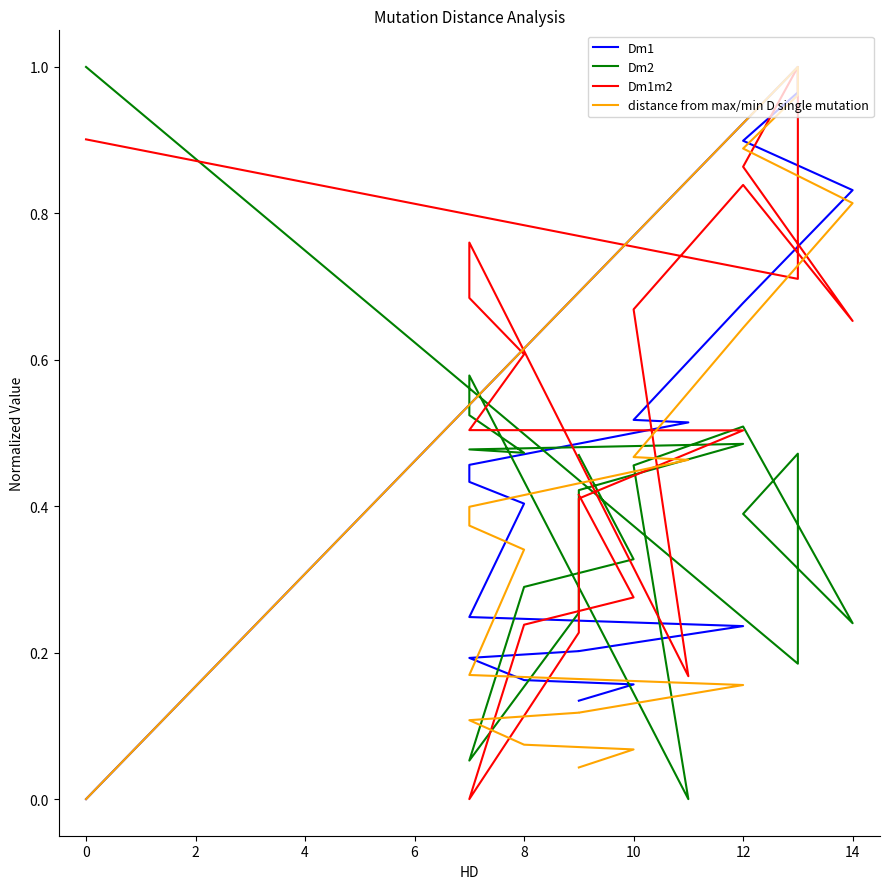

True or false: Dm1 has more than 1 interior local peaks.

False